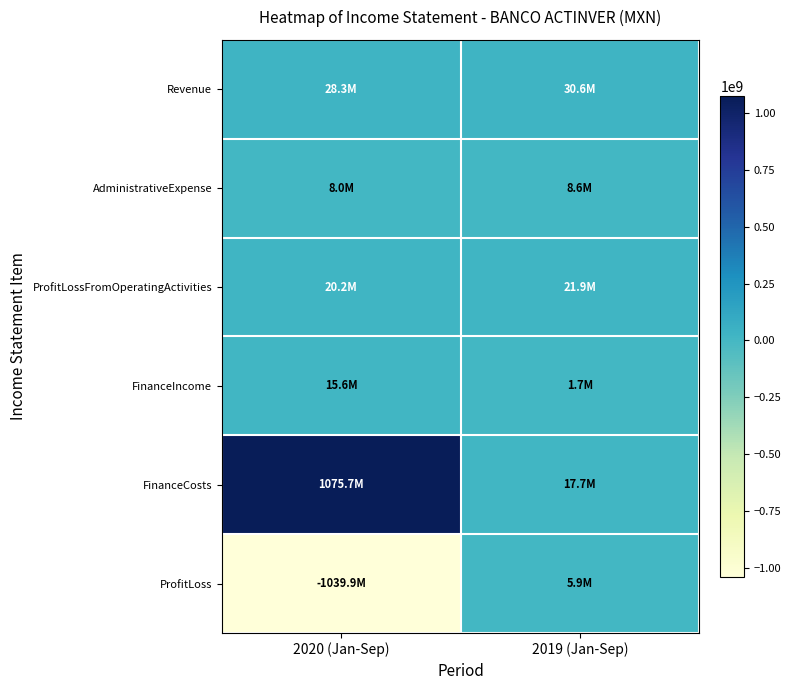

What is the spread (max minus min) of values at 2020 (Jan-Sep)?

2115557000